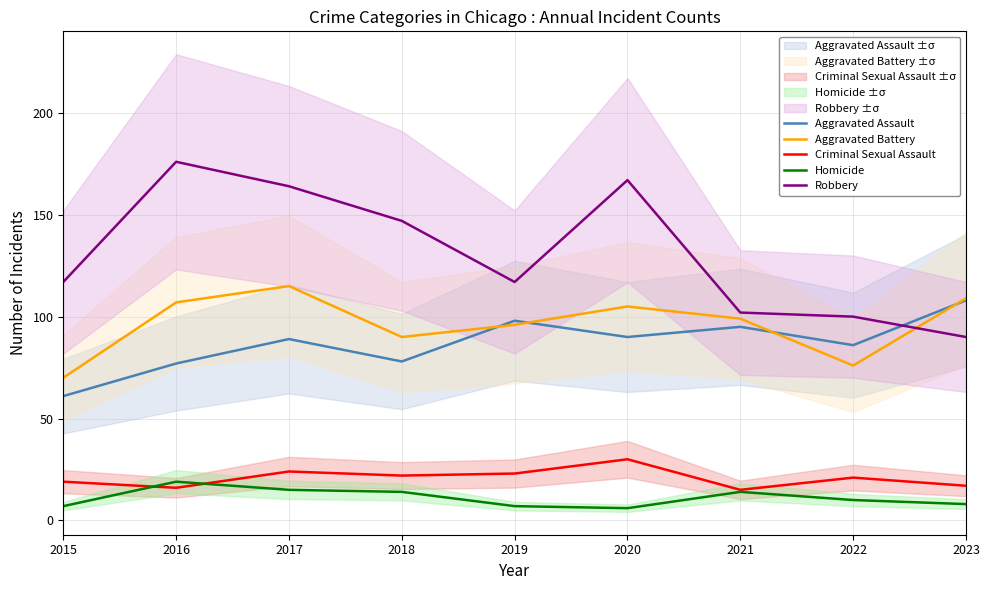

True or false: Homicide has a value of 11 at 2019.

False